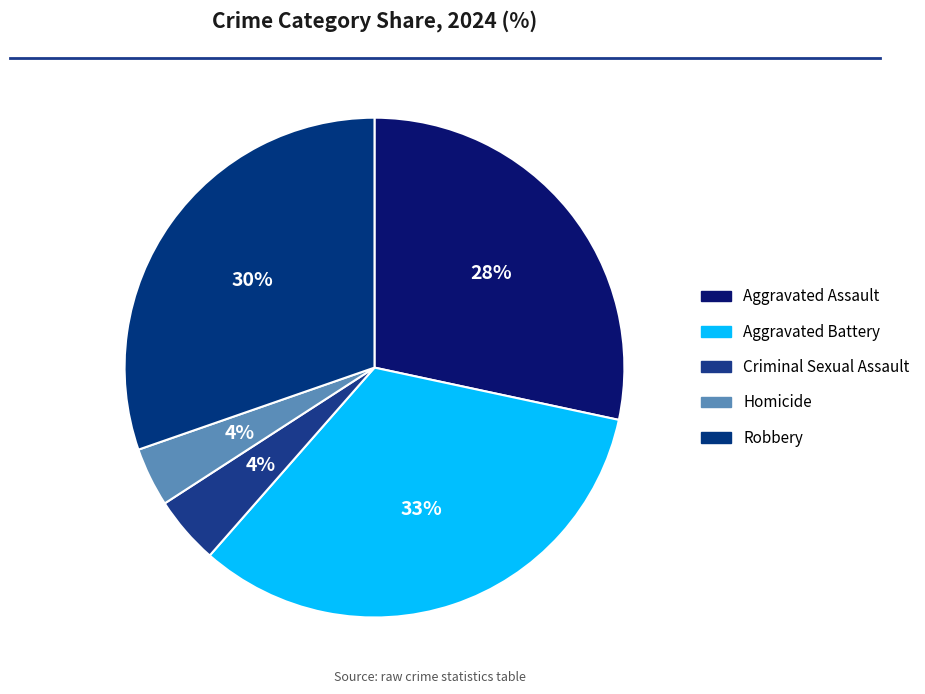

How many segments does this pie chart have?

5